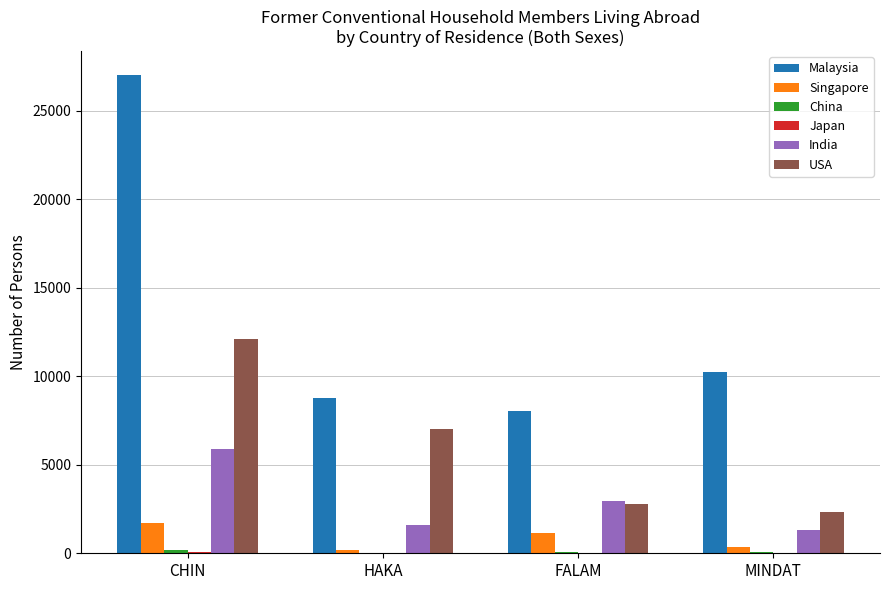

Are the bars grouped side by side (vs. stacked)?

Yes